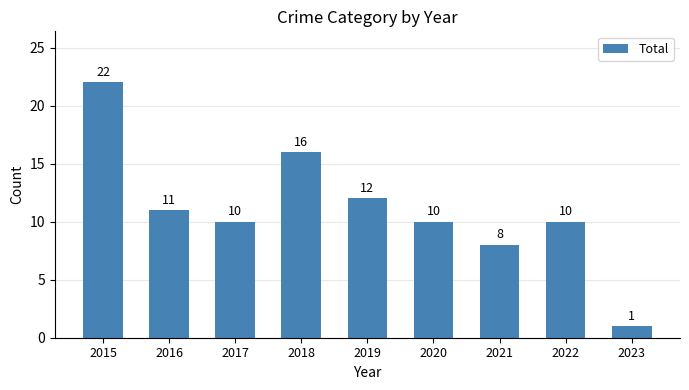

What is the change in value from 2020 to 2023?

-9